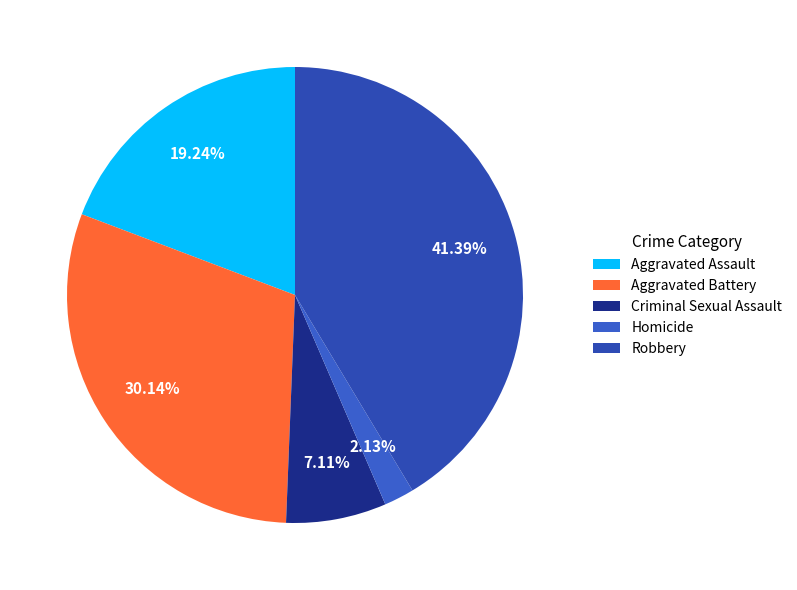

To the nearest percent, what percentage of the pie is Aggravated Battery?

30%